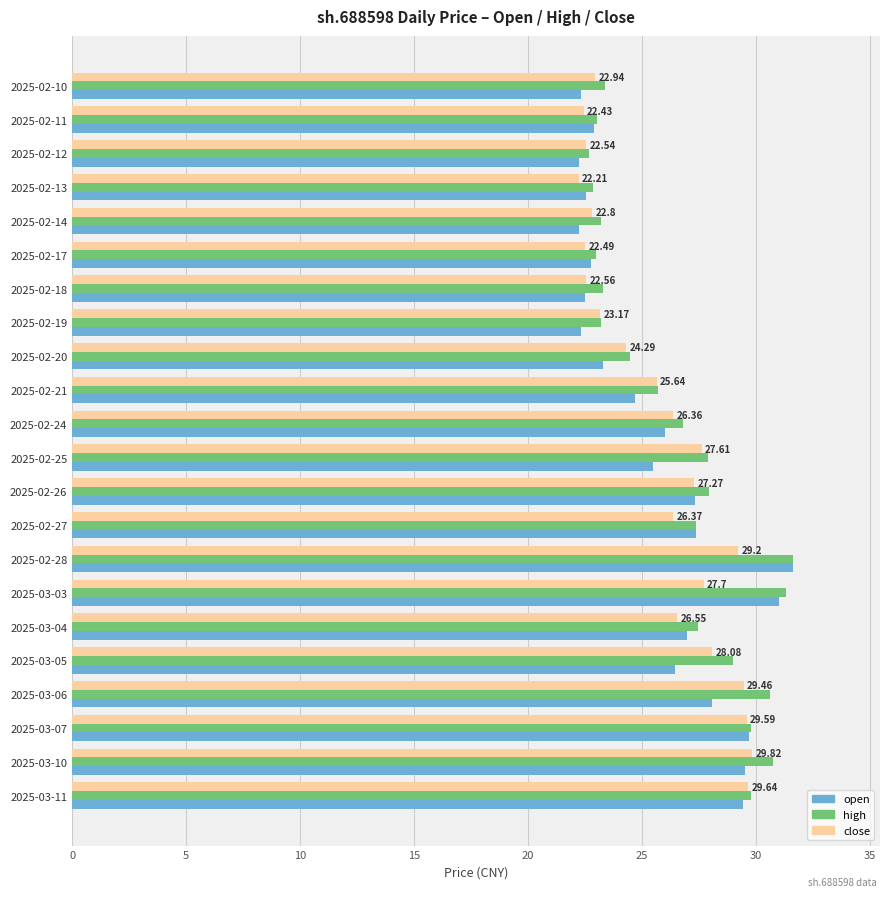

Which series changed the most between 2025-02-11 and 2025-02-25?

close